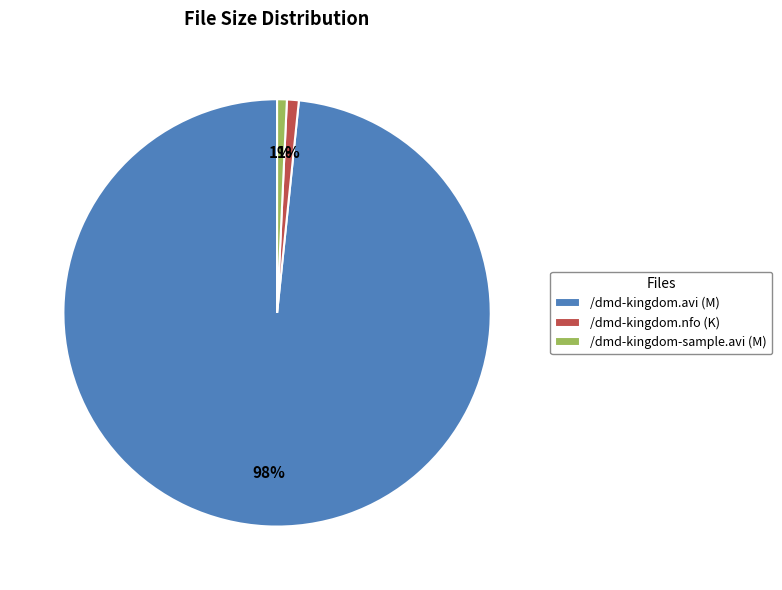

To the nearest percent, what portion does /dmd-kingdom-sample.avi (M) represent?

1%